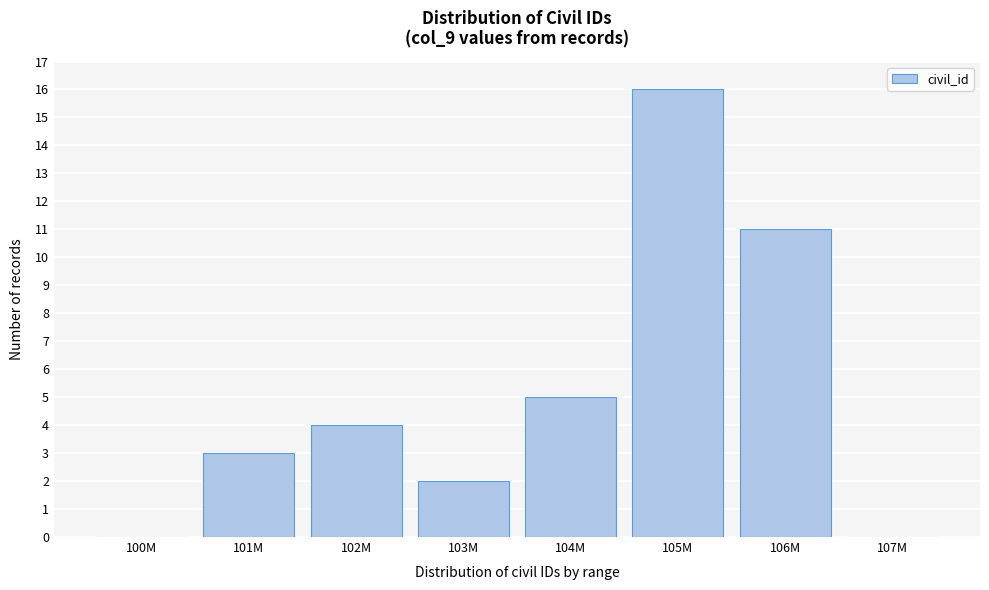

Reading left to right, what are all the values shown in this chart?

100M=0	101M=3	102M=4	103M=2	104M=5	105M=16	106M=11	107M=0